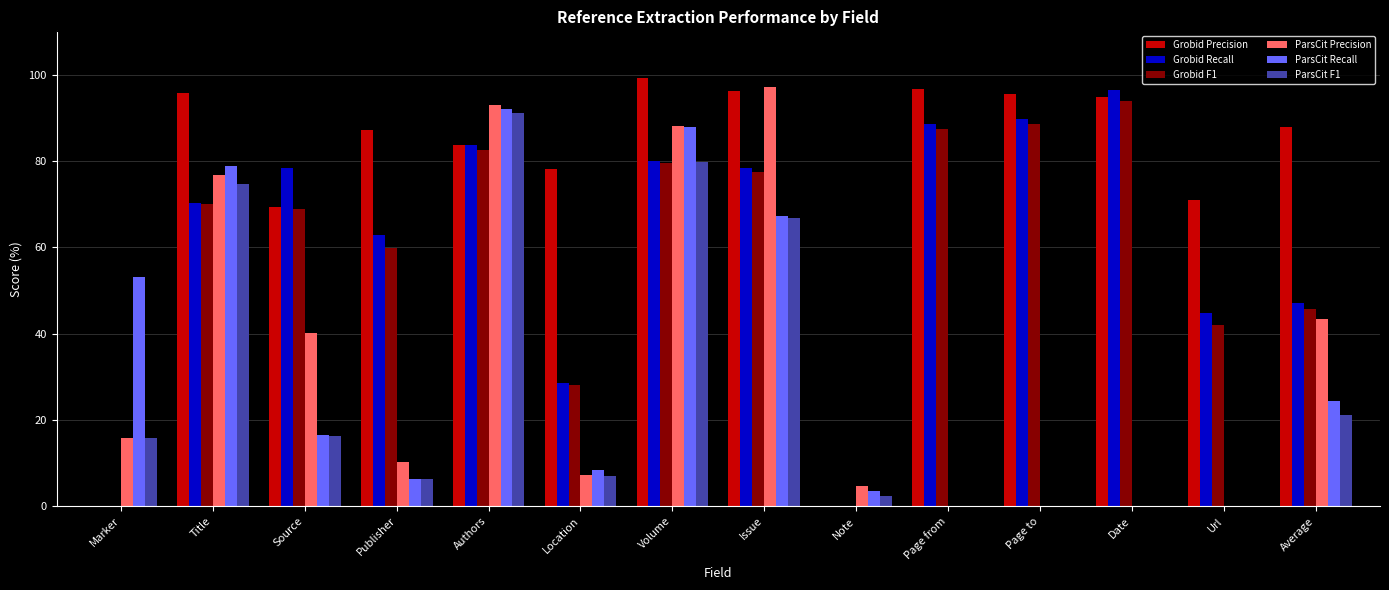

What is the total value across all series at Volume?

514.5